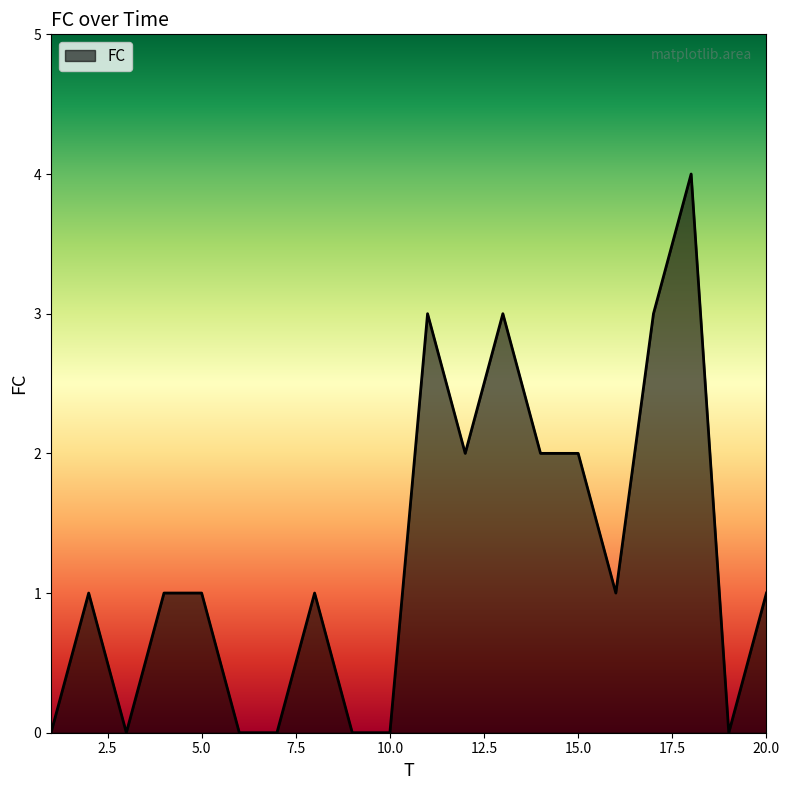

Reading left to right, extract all data points from this chart.

0	1	0	1	1	0	0	1	0	0	3	2	3	2	2	1	3	4	0	1